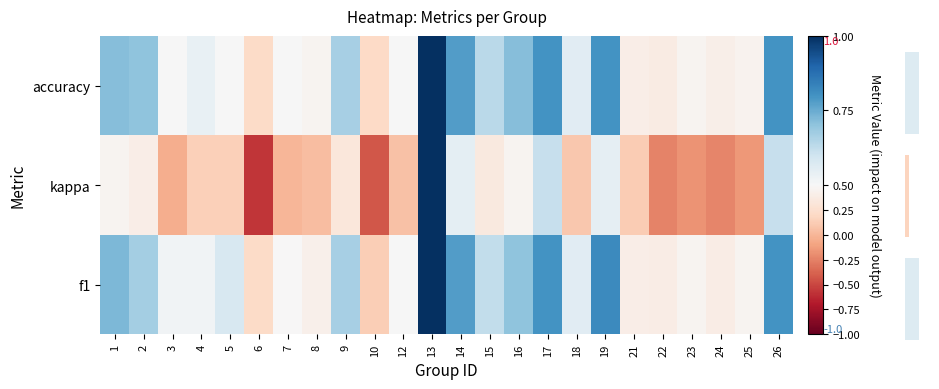

Is the value of f1 at 13 greater than the value of accuracy at 1?

Yes